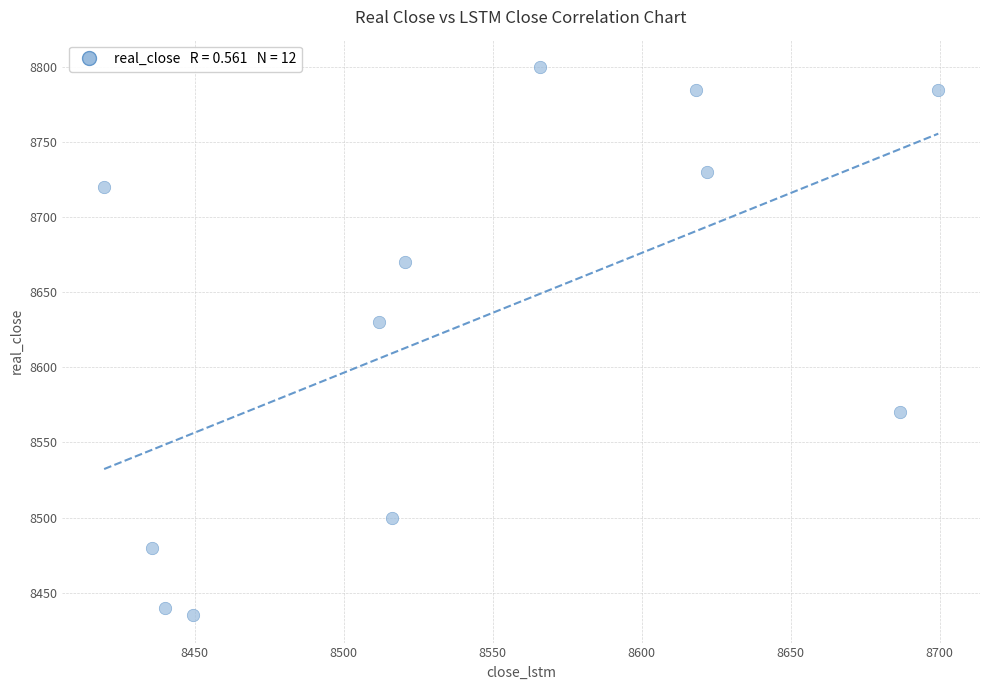

What Y value in the scatter plot is closest to 8617?

8630